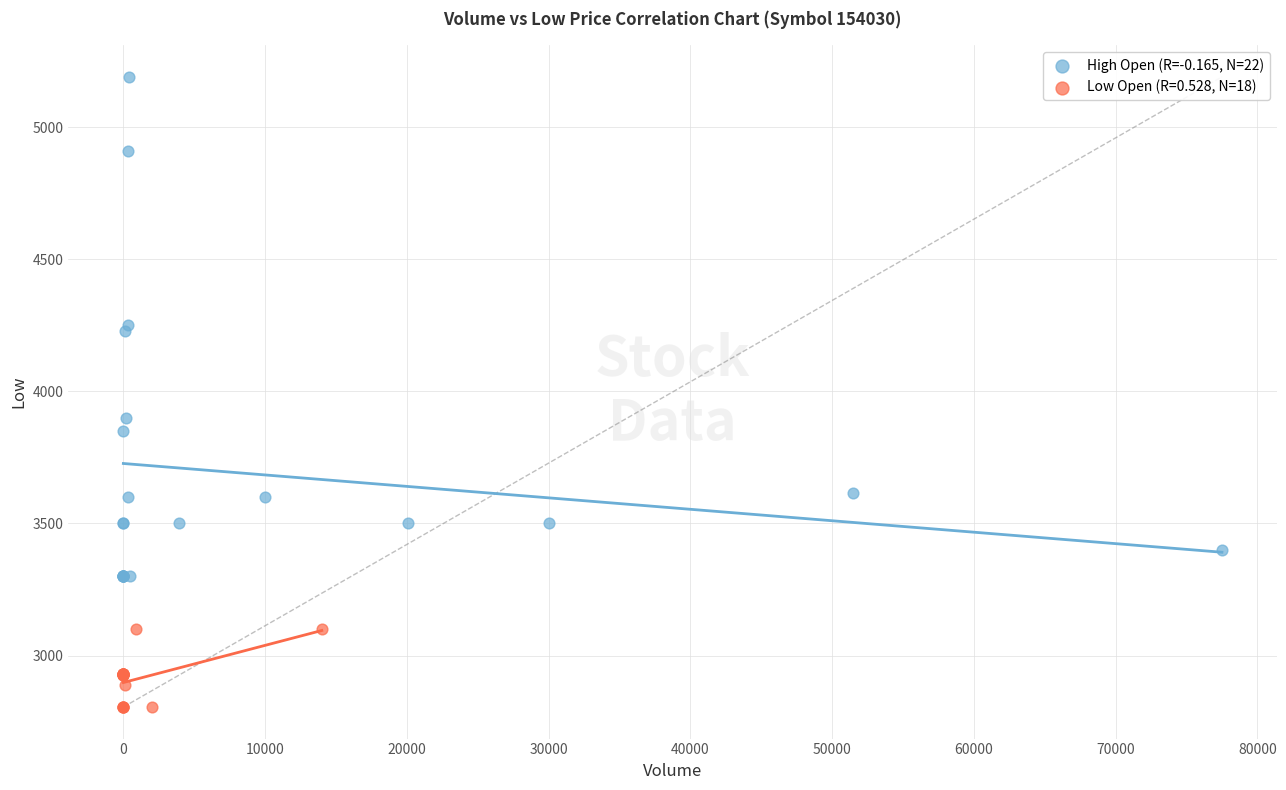

Which series contains the lowest Y value?

Low Open (R=0.528, N=18)